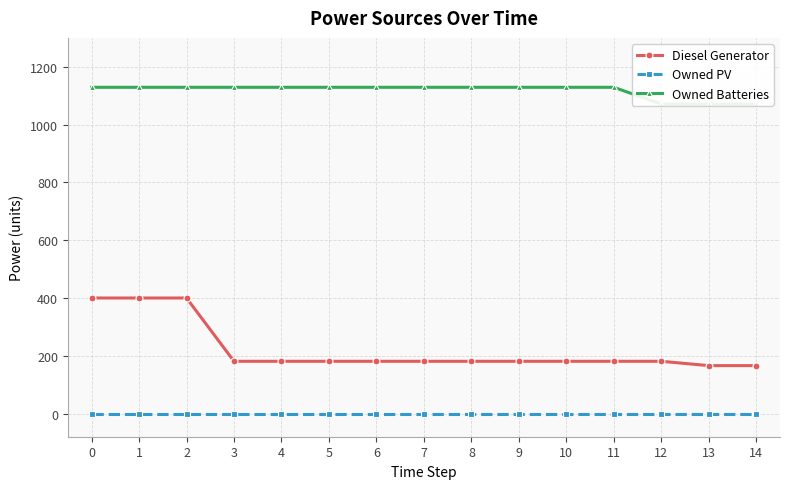

Reading left to right, extract all data points from this chart.

Diesel Generator: 400.0	400.0	400.0	181.0	181.0	181.0	181.0	181.0	181.0	181.0	181.0	181.0	181.0	166.0	166.0
Owned PV: 0.0	0.0	0.0	0.0	0.0	0.0	0.0	0.0	0.0	0.0	0.0	0.0	0.0	0.0	0.0
Owned Batteries: 1129.0	1129.0	1129.0	1129.0	1129.0	1129.0	1129.0	1129.0	1129.0	1129.0	1129.0	1129.0	1071.0	1071.0	1071.0